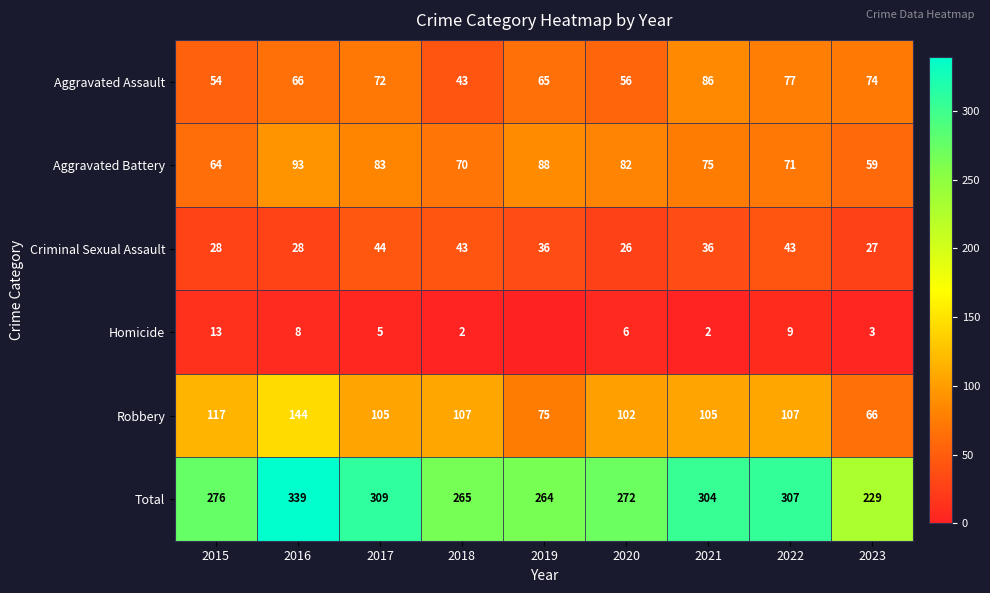

At which category is the sum across all series the highest?

2016